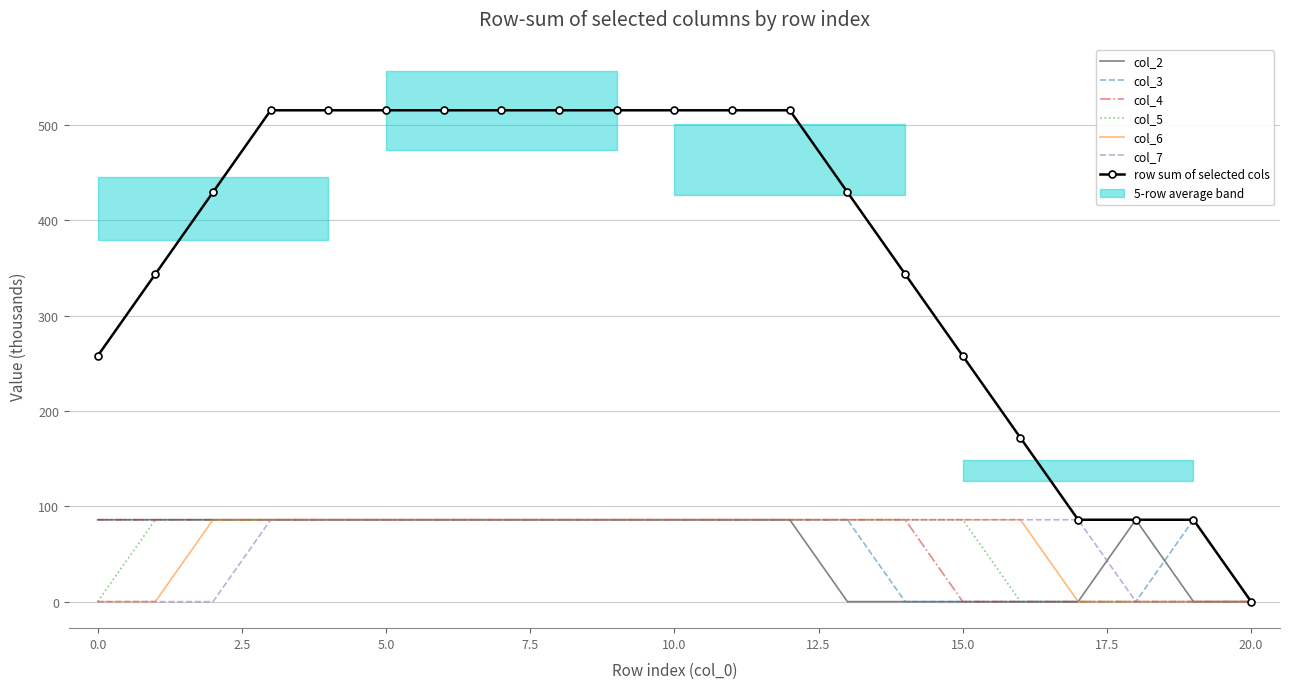

How many data points in col_3 are above 85?

15